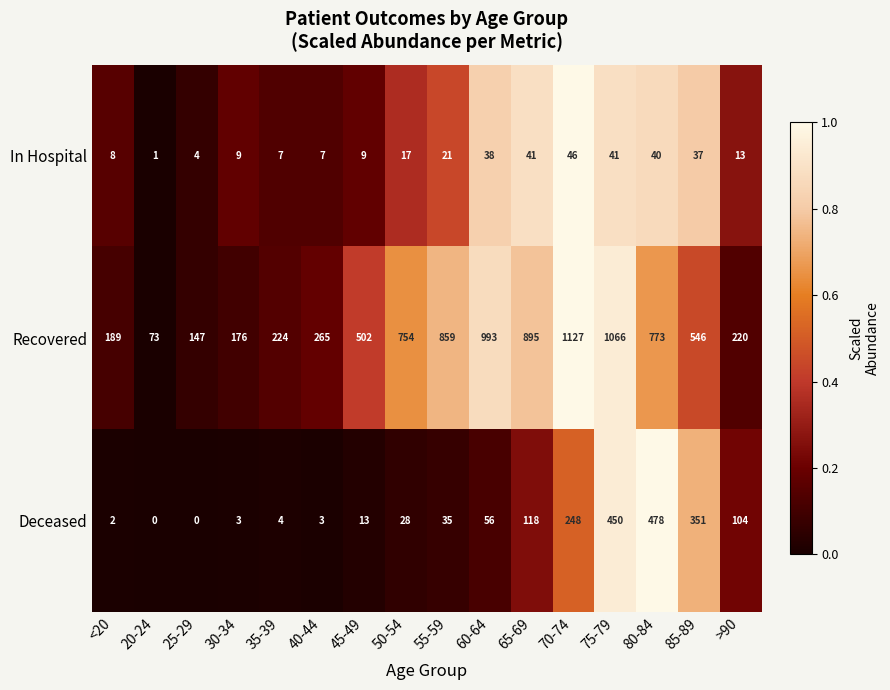

What is the average value of the In Hospital series?

21